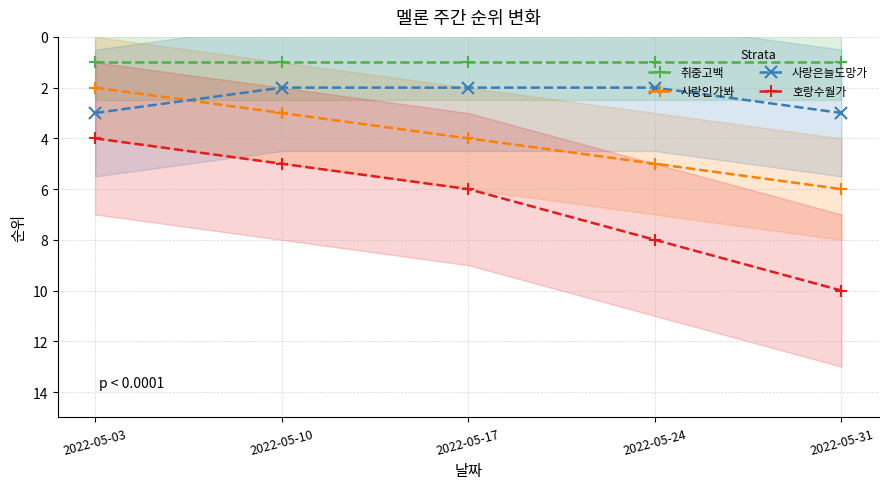

Reading left to right, what are all the values shown in this chart?

취중고백: 2022-05-03=1	2022-05-10=1	2022-05-17=1	2022-05-24=1	2022-05-31=1
사랑인가봐: 2022-05-03=2	2022-05-10=3	2022-05-17=4	2022-05-24=5	2022-05-31=6
사랑은늘도망가: 2022-05-03=3	2022-05-10=2	2022-05-17=2	2022-05-24=2	2022-05-31=3
호랑수월가: 2022-05-03=4	2022-05-10=5	2022-05-17=6	2022-05-24=8	2022-05-31=10